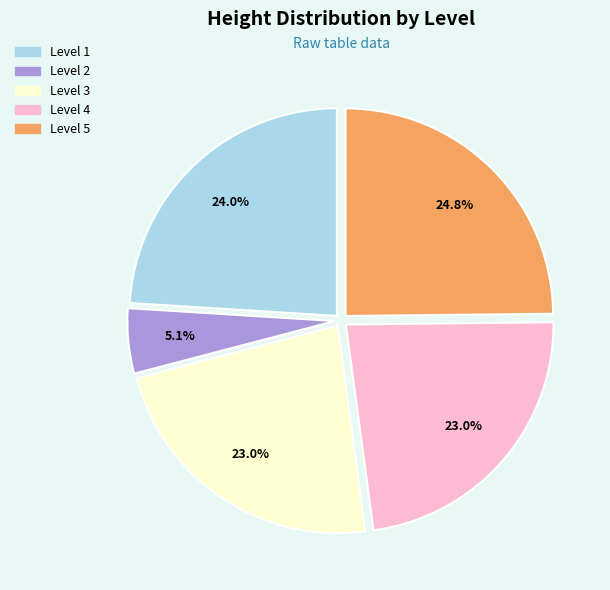

Is the sum of Level 5 and Level 4 greater than half?

No